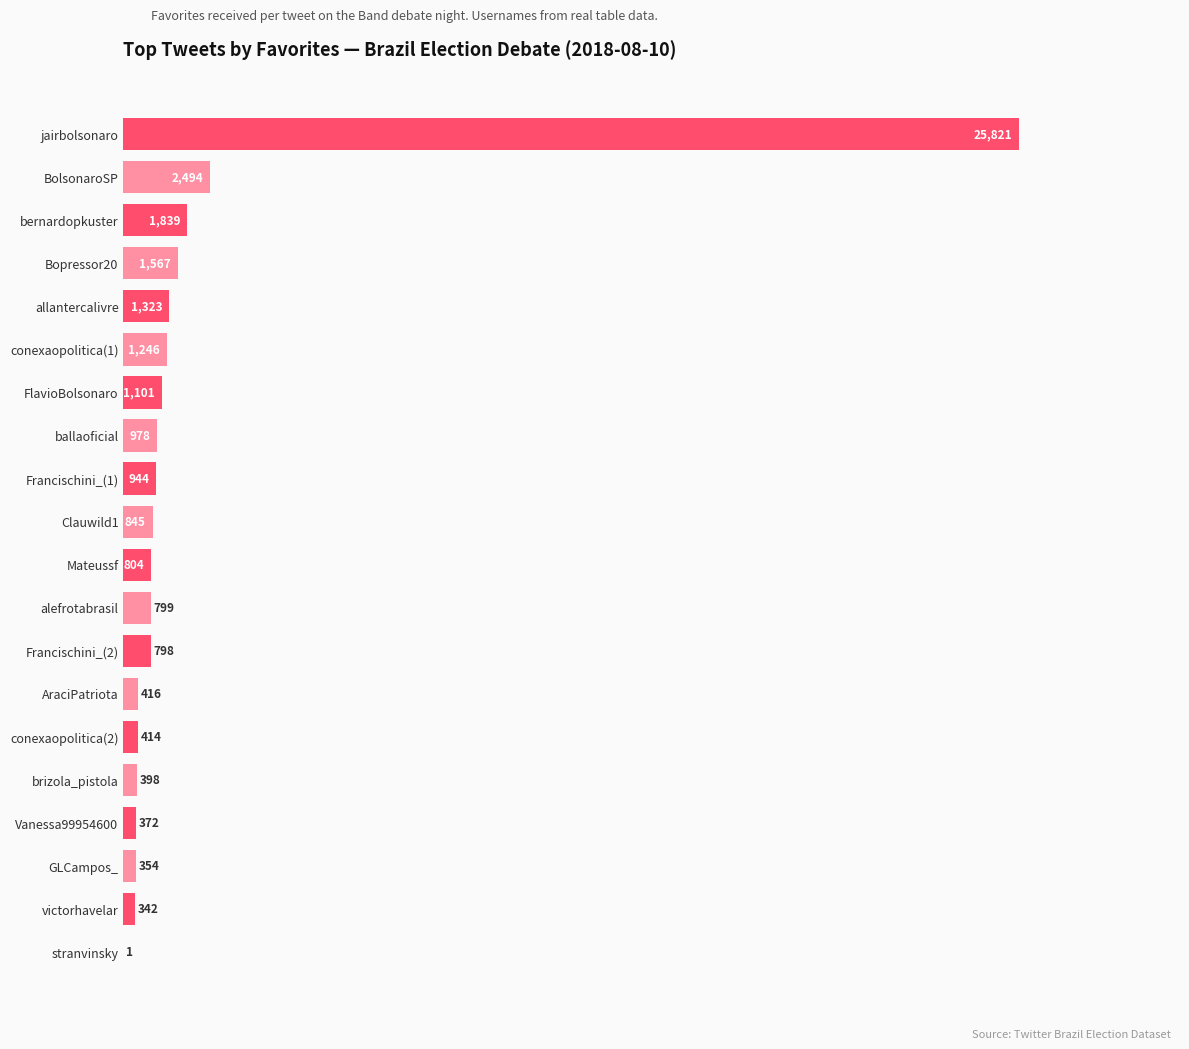

What is the sum of the values at Mateussf and Francischini_(2)?

1602